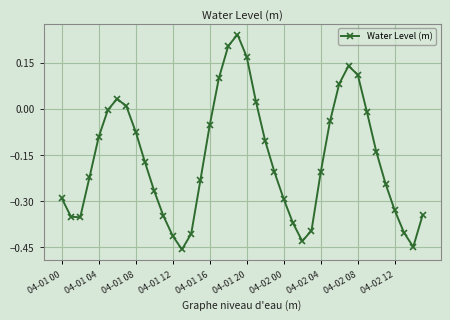

True or false: there are more than 0 points higher than both neighbors.

True